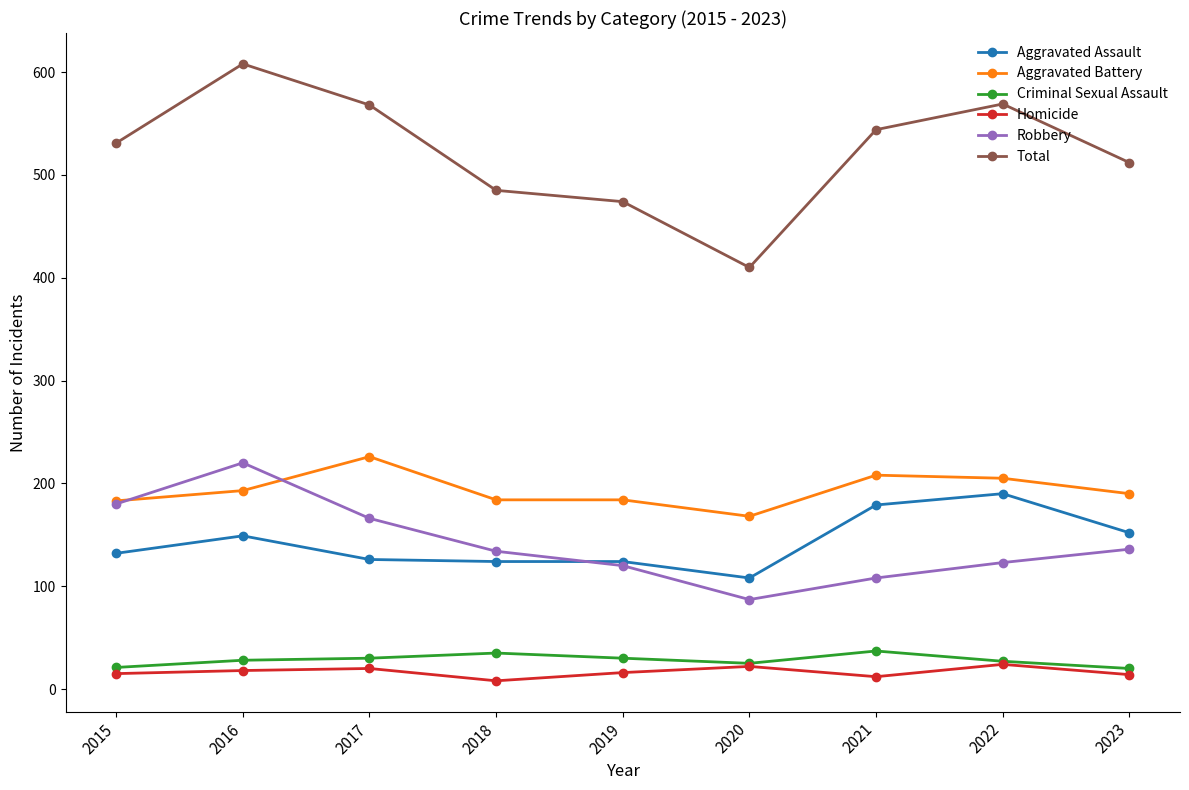

Rank the series by their maximum value, from lowest to highest.

Homicide, Criminal Sexual Assault, Aggravated Assault, Robbery, Aggravated Battery, Total